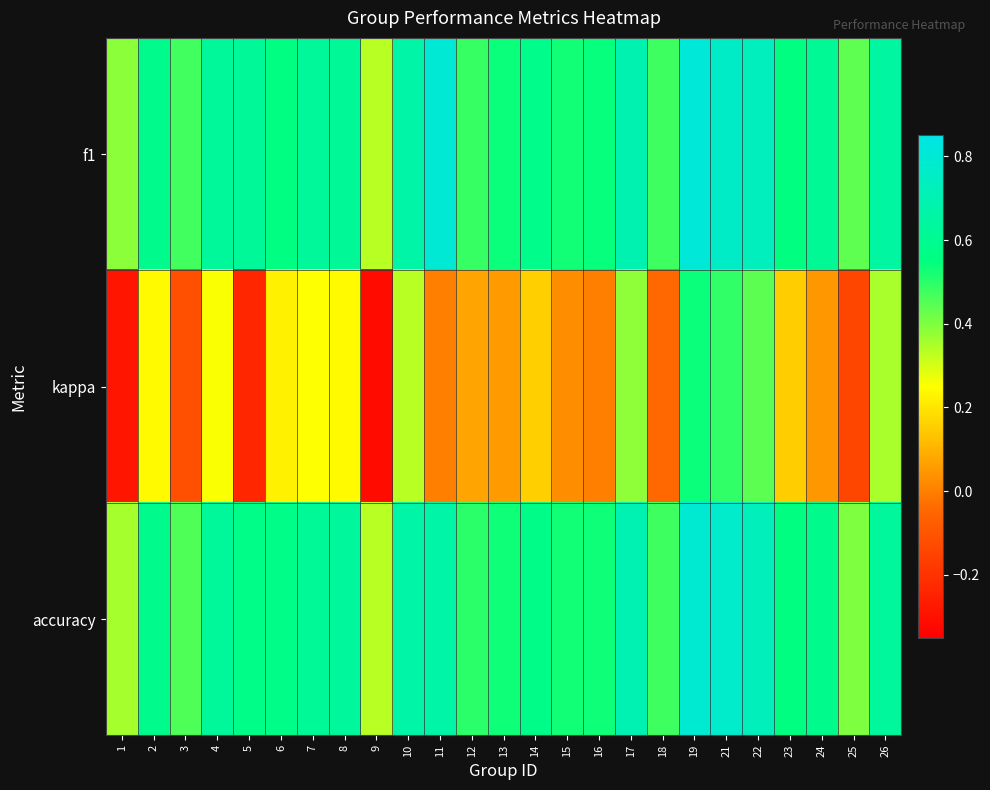

What is the total value across all series at 5?

1.0